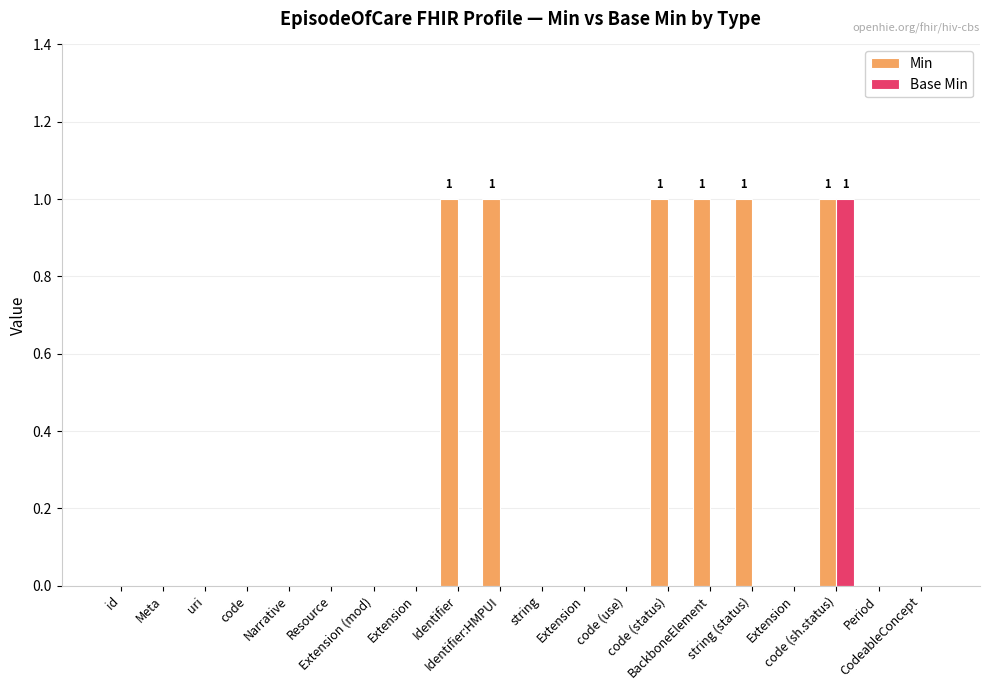

Between Identifier and code (use), which series saw the biggest shift?

Min